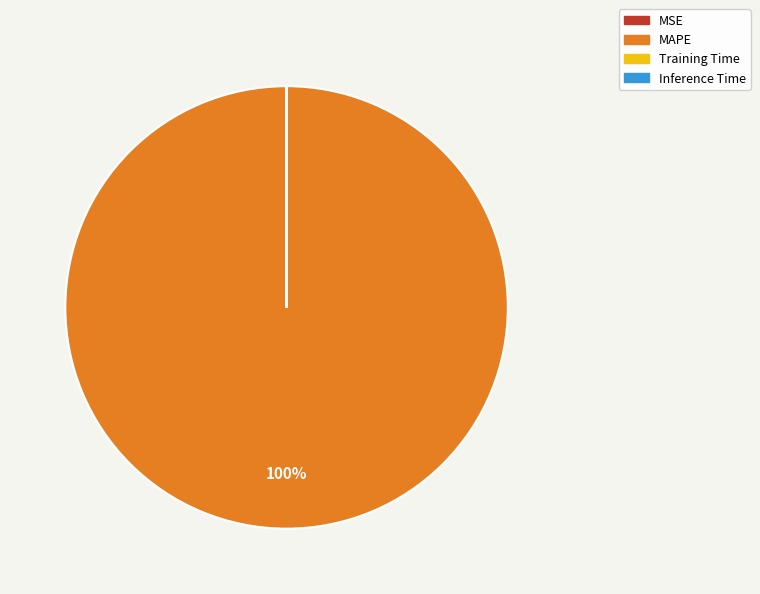

Is it true that MAPE is 100% of the pie?

True